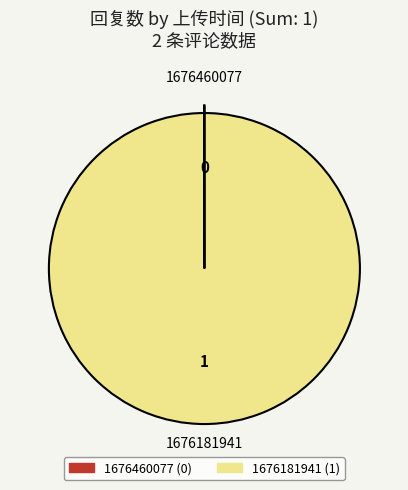

The 1676181941 slice represents 94% of the pie. True or false?

False